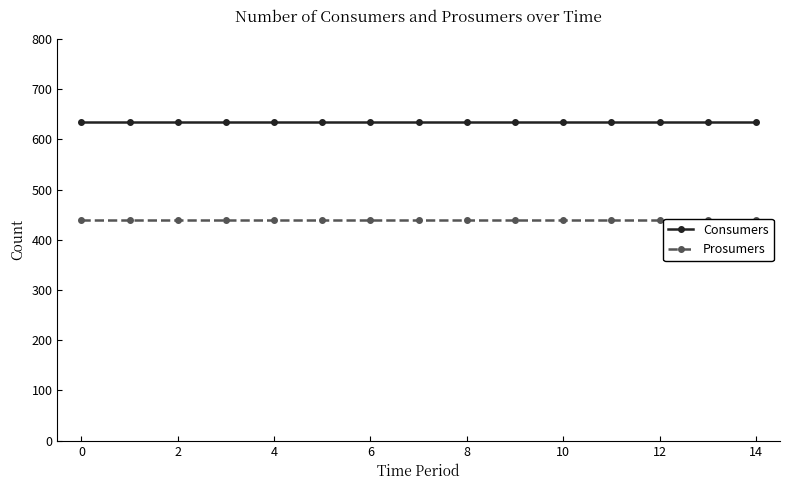

What is the minimum value shown in the chart?

440